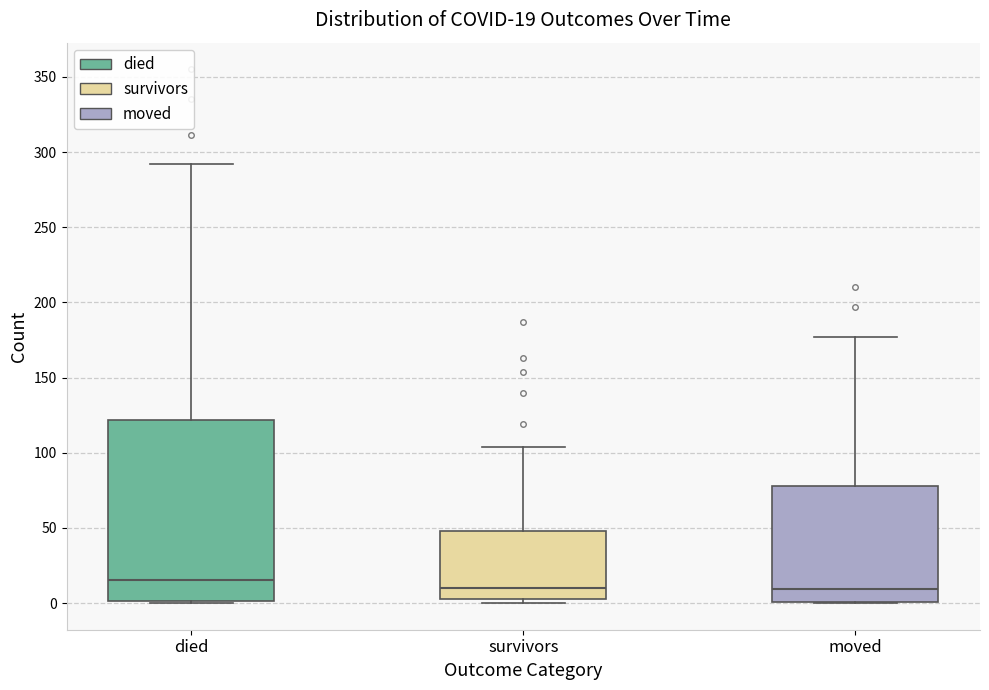

Which box is the tallest, from its lower edge to its upper edge?

died